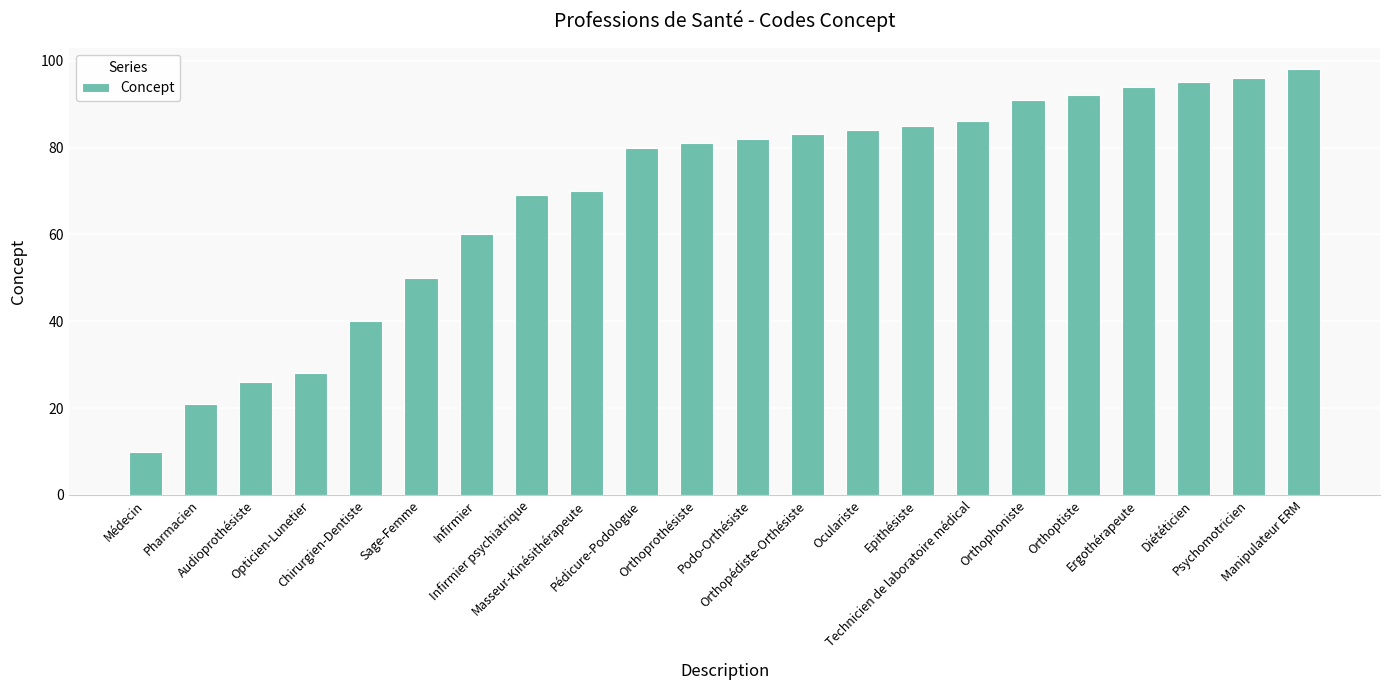

The value at Infirmier is 60. True or false?

True